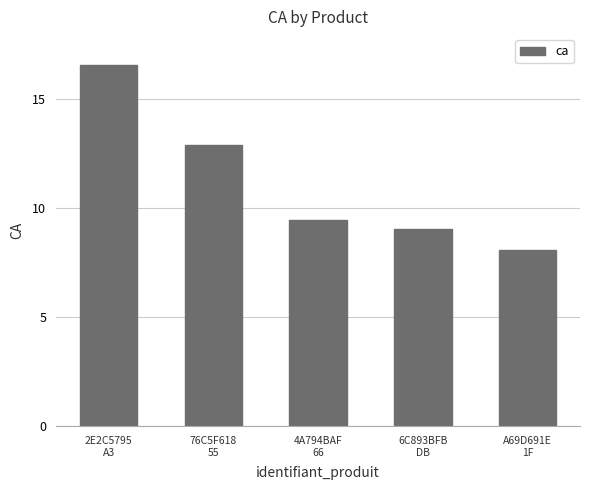

Reading right to left, extract all data points from this chart.

A69D691E
1F=8.1	6C893BFB
DB=9.1	4A794BAF
66=9.5	76C5F618
55=12.9	2E2C5795
A3=16.6